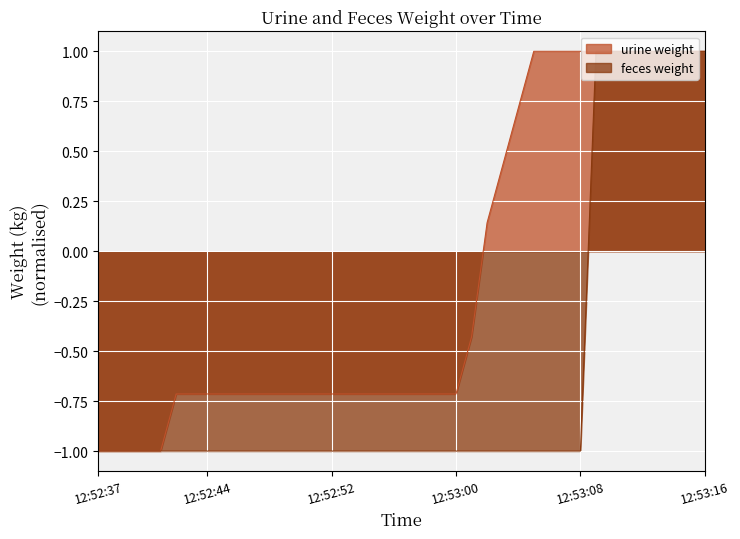

Is it true that urine weight equals 0.5 at 12:53:16?

False